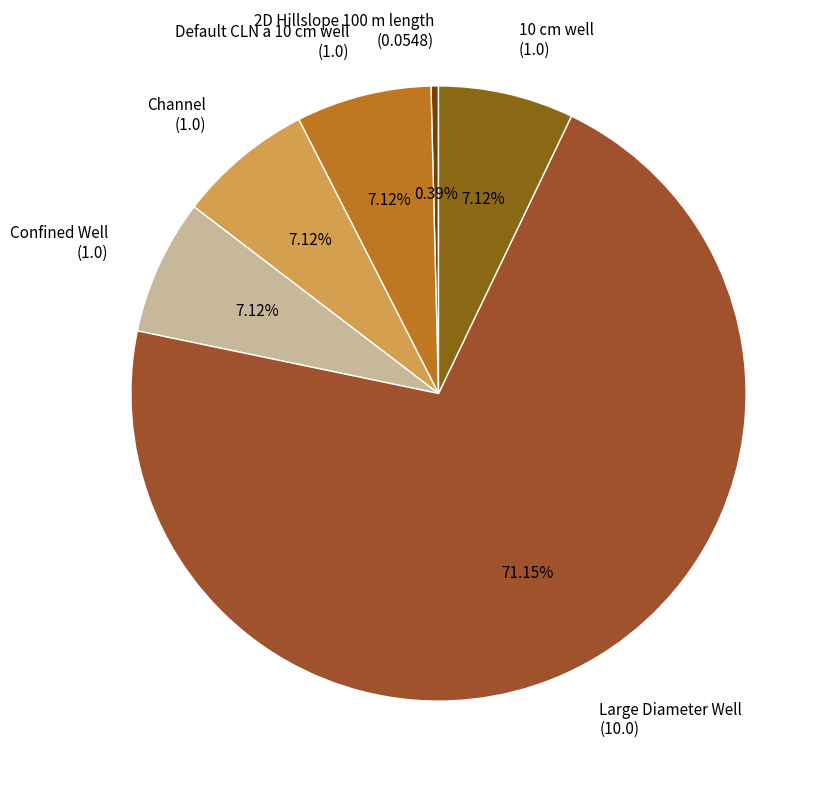

Do Large Diameter Well (10.0) and Default CLN a 10 cm well (1.0) together represent more than half of the pie?

Yes